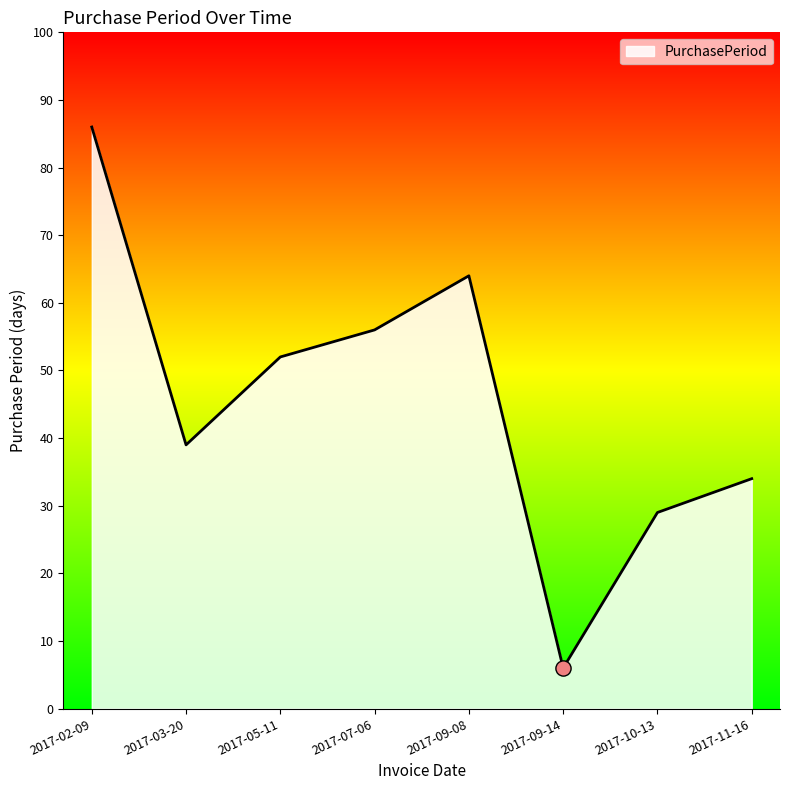

What is the change in value from 2017-09-14 to 2017-11-16?

+28